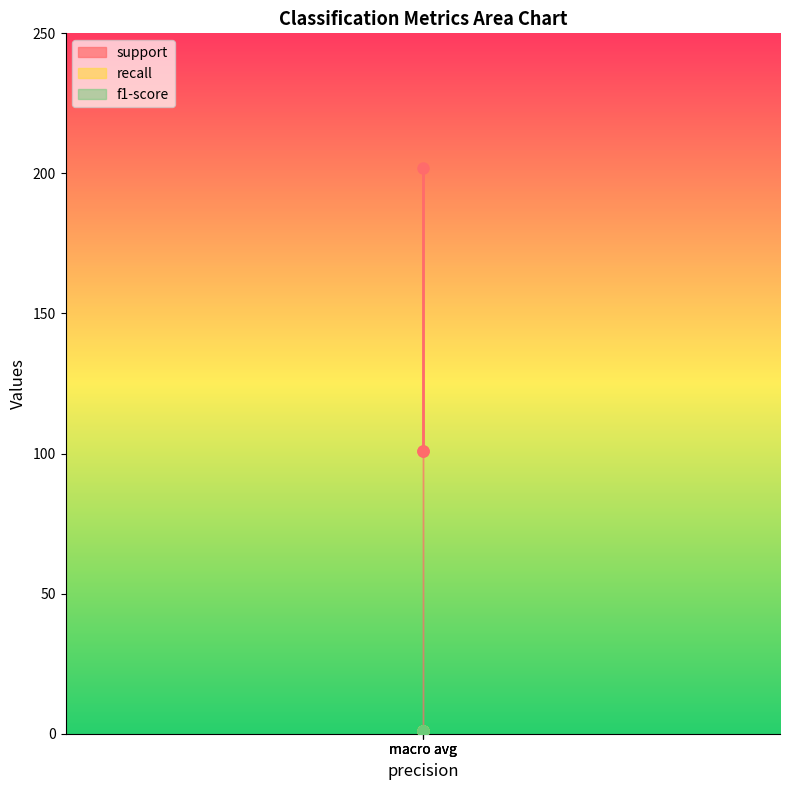

What is the label of the 2nd point from the right?

1